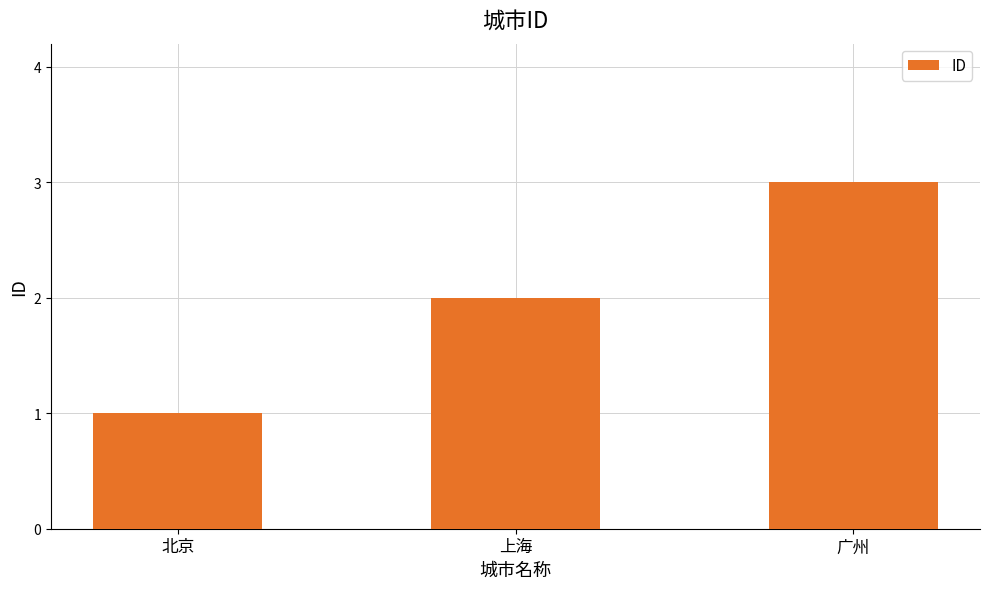

Reading left to right, transcribe all the data shown in this chart.

北京=1	上海=2	广州=3